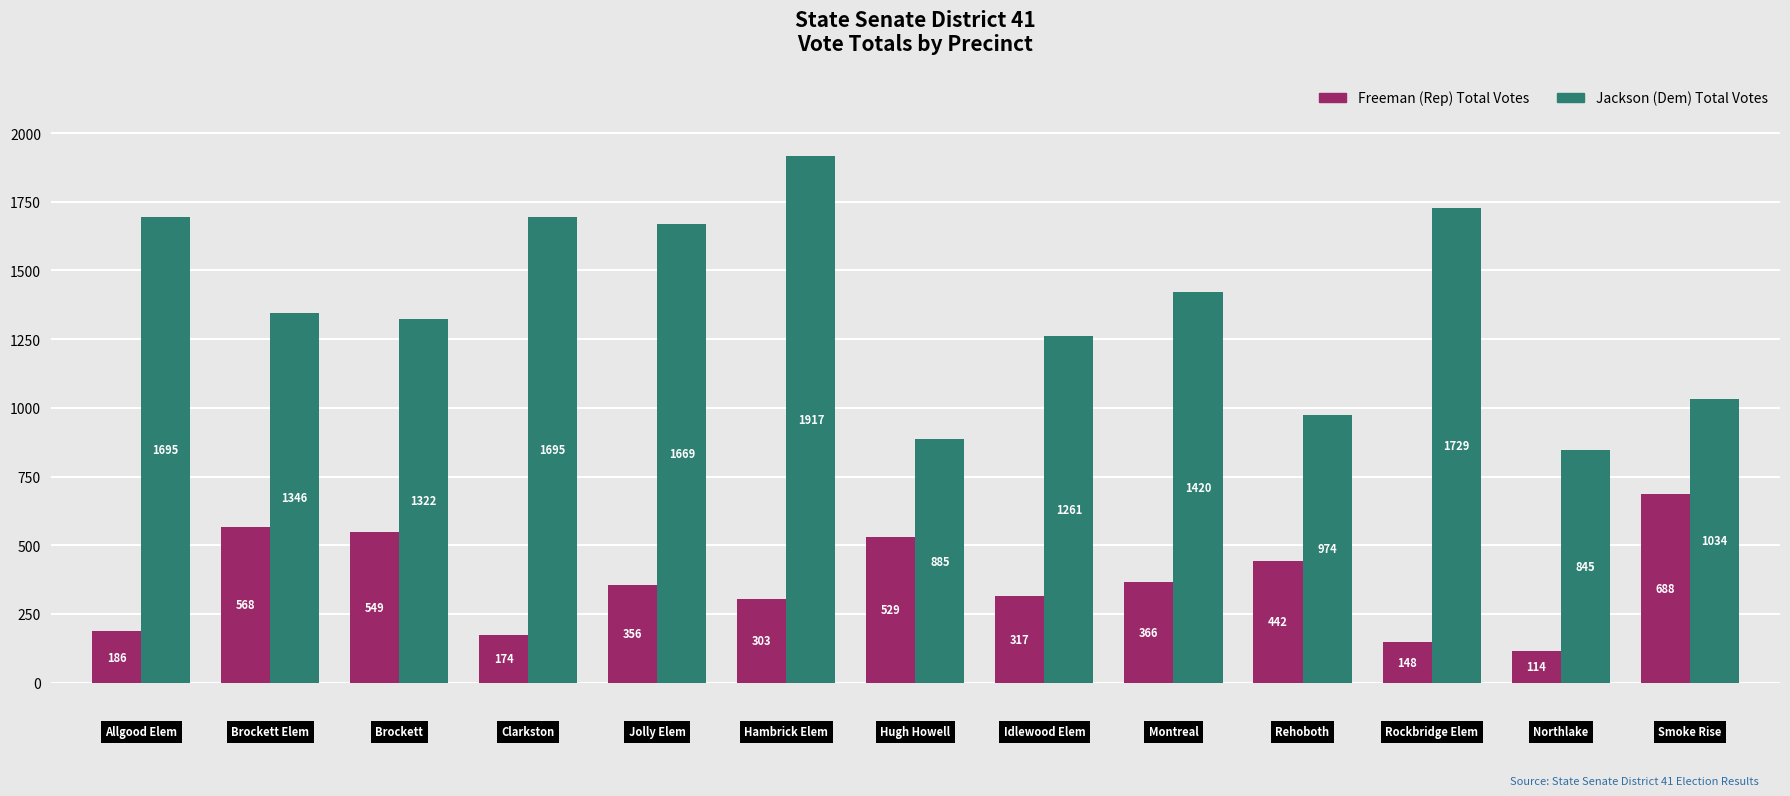

At how many categories does at least one series exceed 1069?

9